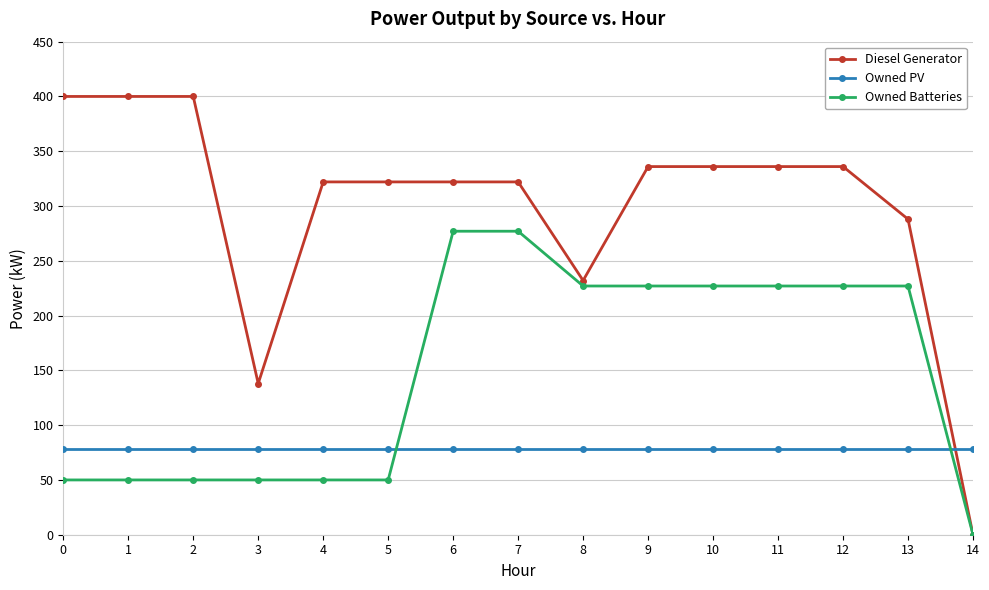

List the series in order of their overall mean, lowest first.

Owned PV, Owned Batteries, Diesel Generator